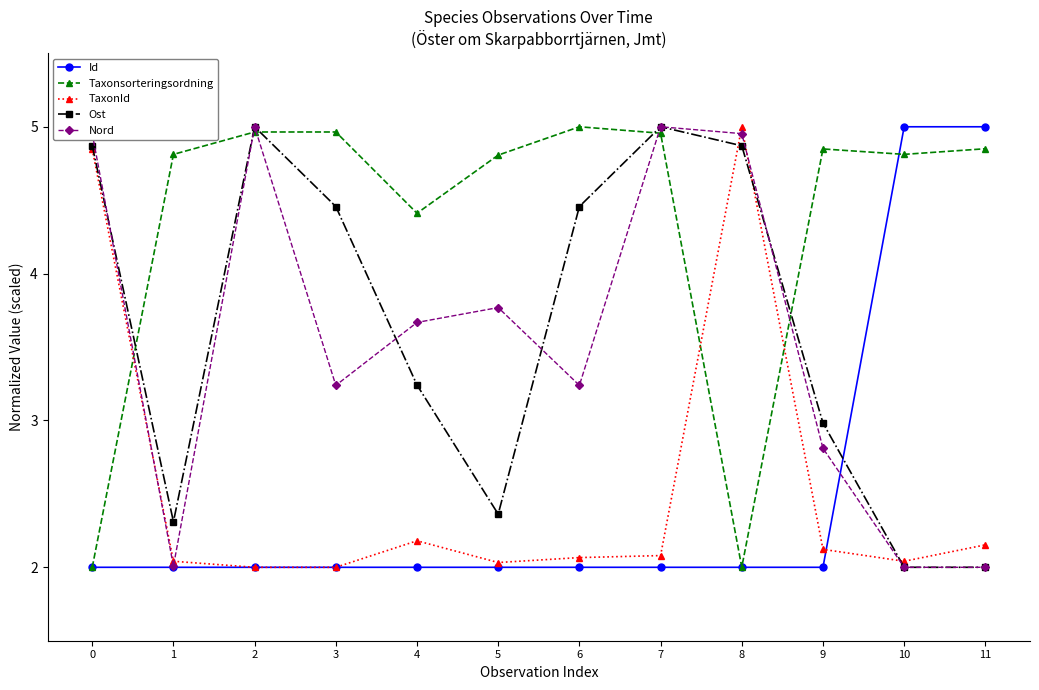

What is the difference between the highest and lowest values at 6?

3.0